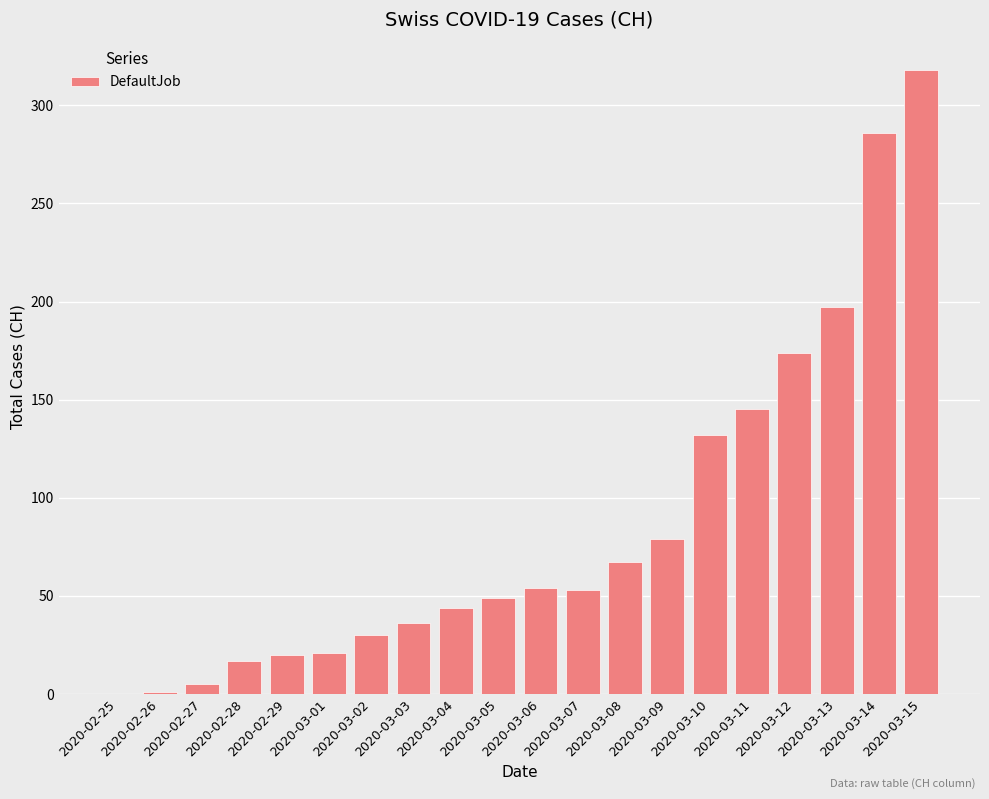

What is the greatest value displayed?

318